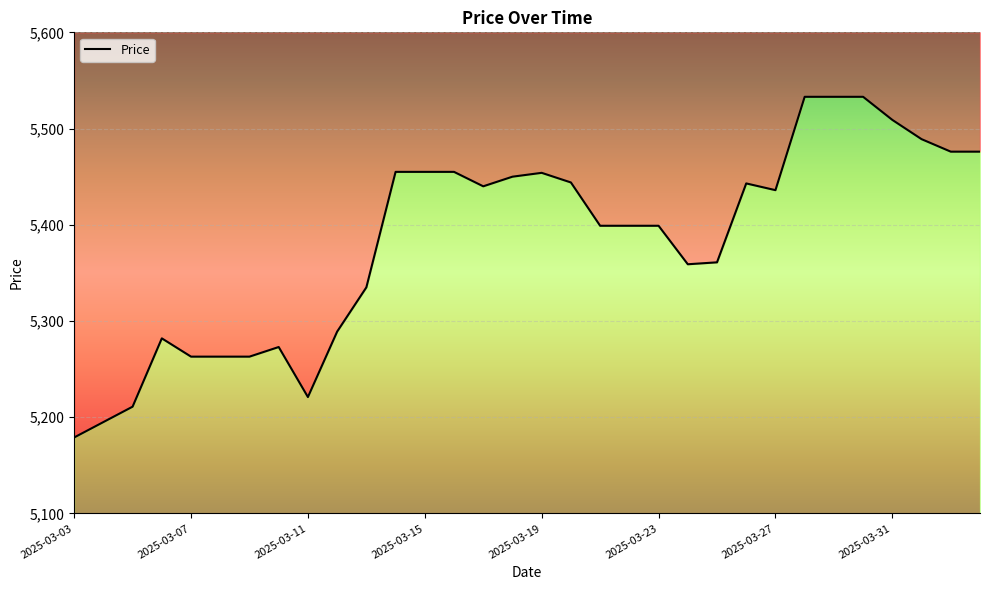

Is it true that the value at 2025-04-03 is 1809?

False